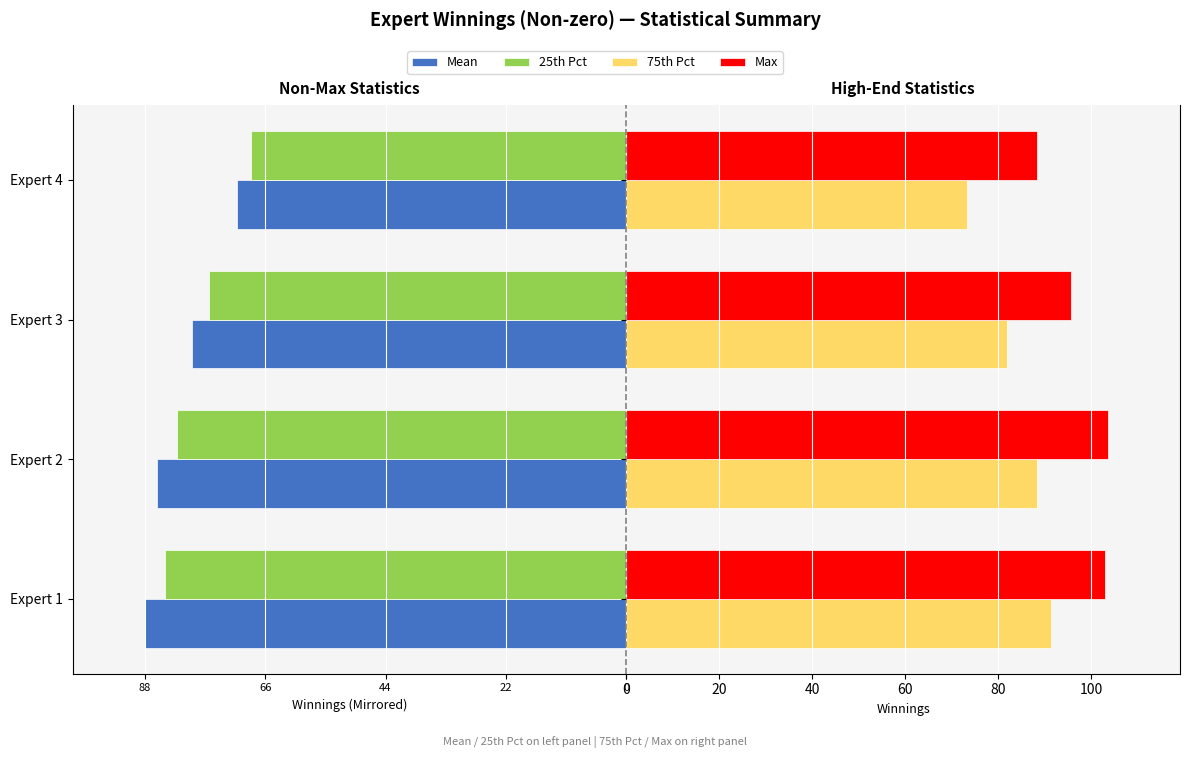

Which series changed the most between Expert 3 and Expert 4?

75th Pct